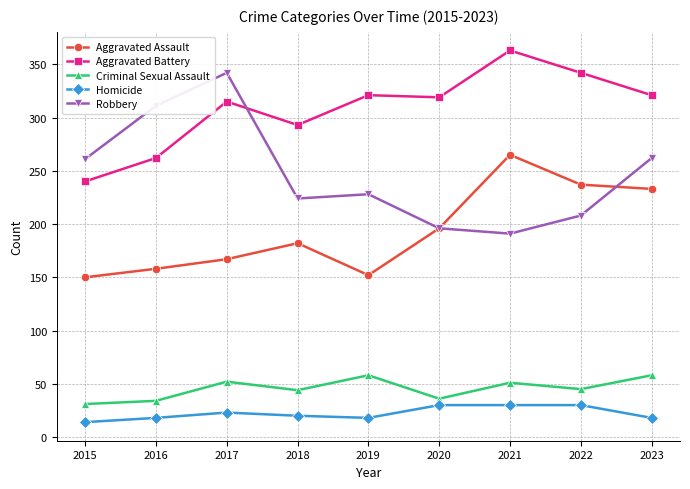

Which series has the largest total across all categories?

Aggravated Battery